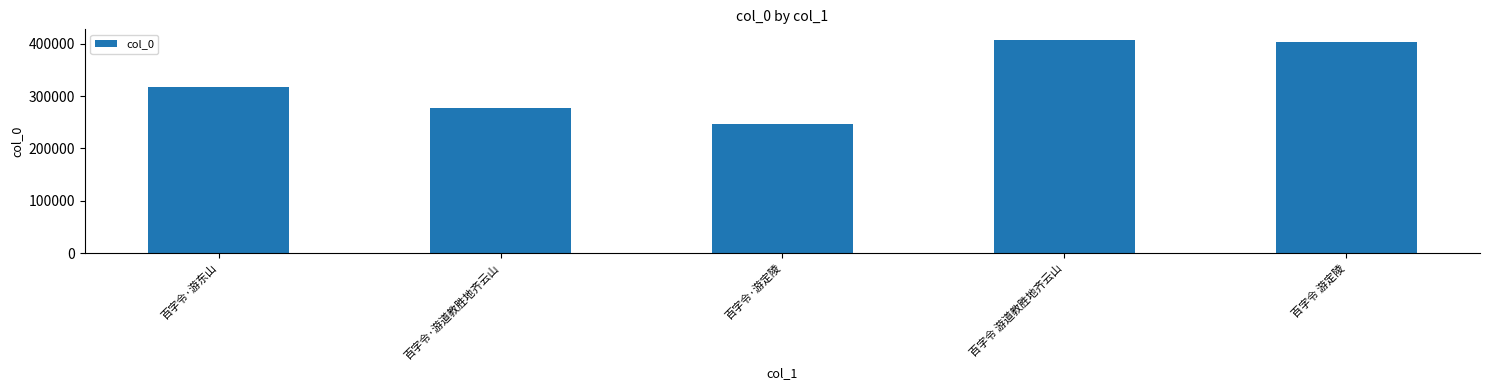

What is the approximate value at 百字令·游东山, to the nearest 10?

316350